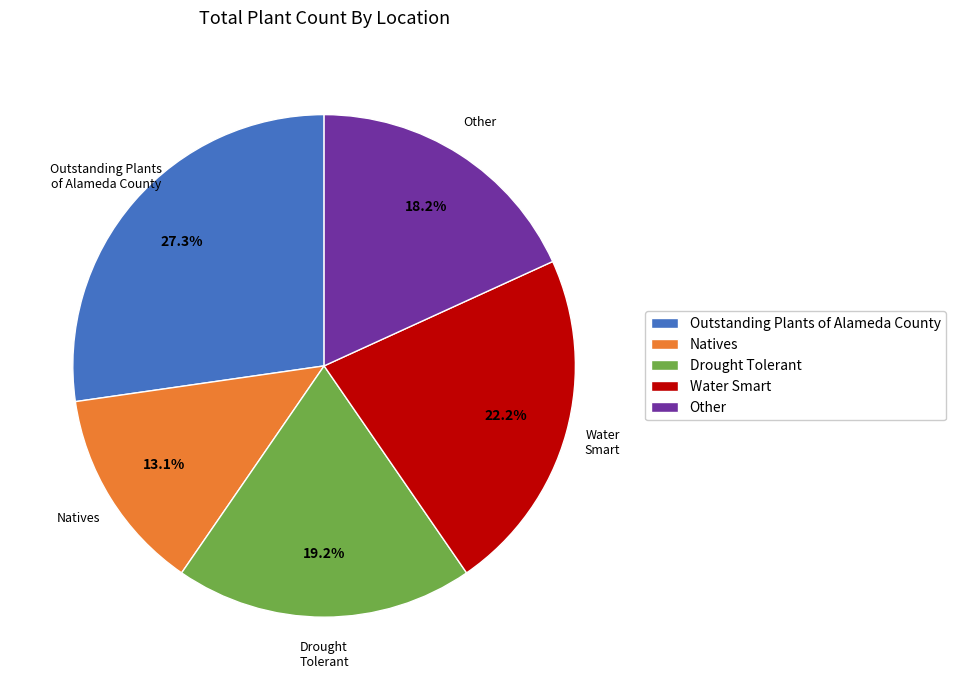

Which has a higher value, Water Smart or Natives?

Water Smart